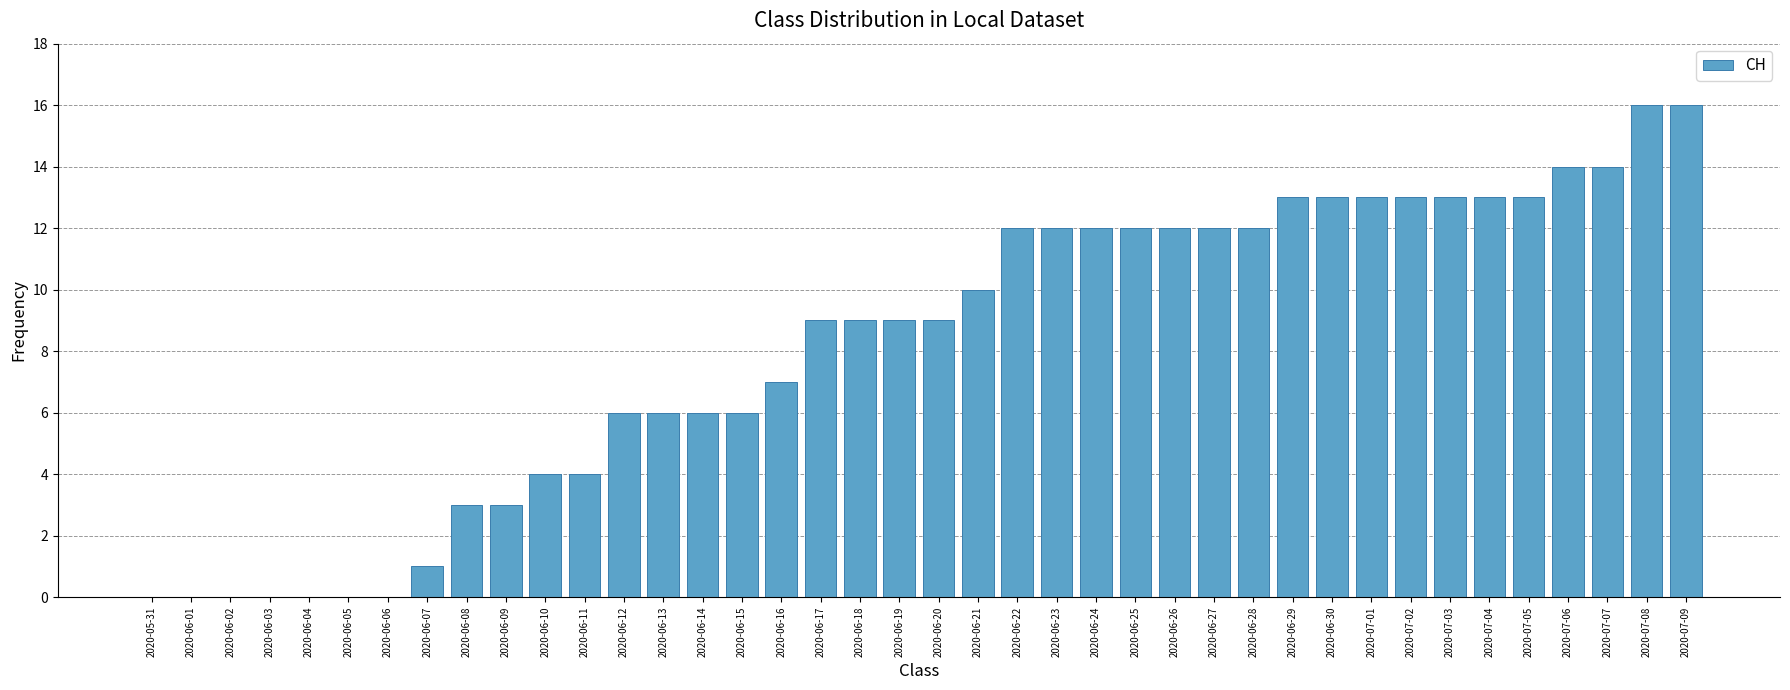

What is the greatest value displayed?

16